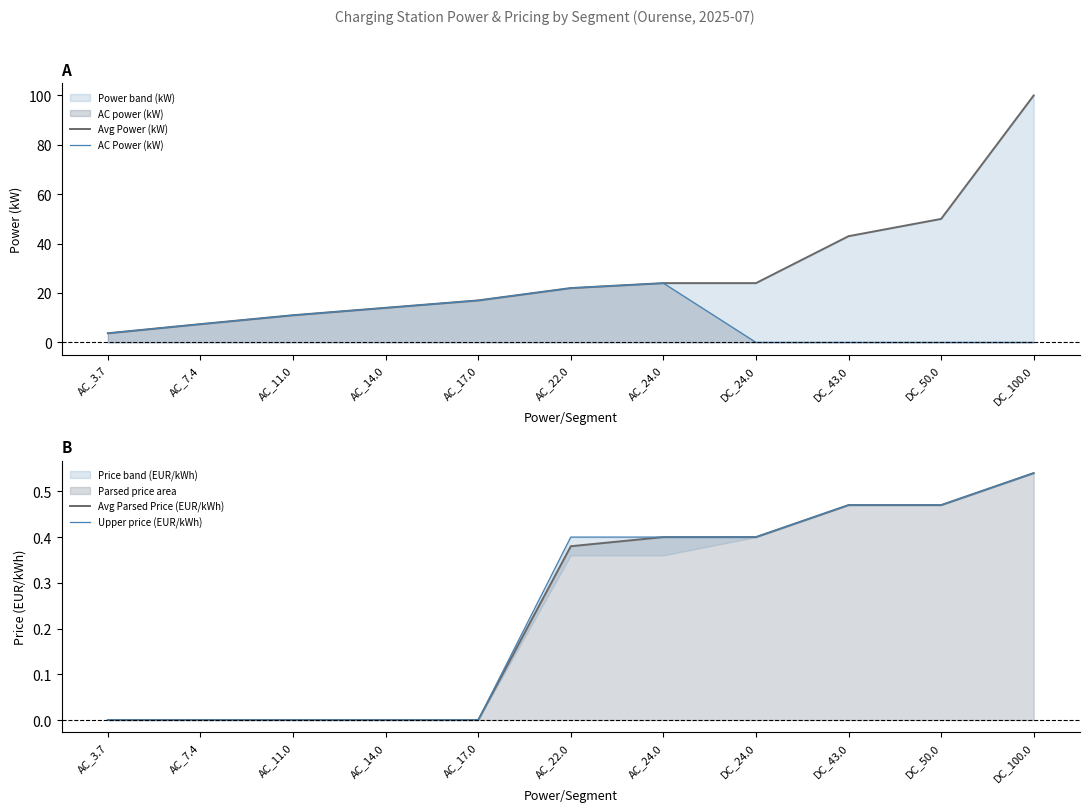

What is the label of the 1st point from the left?

AC_3.7